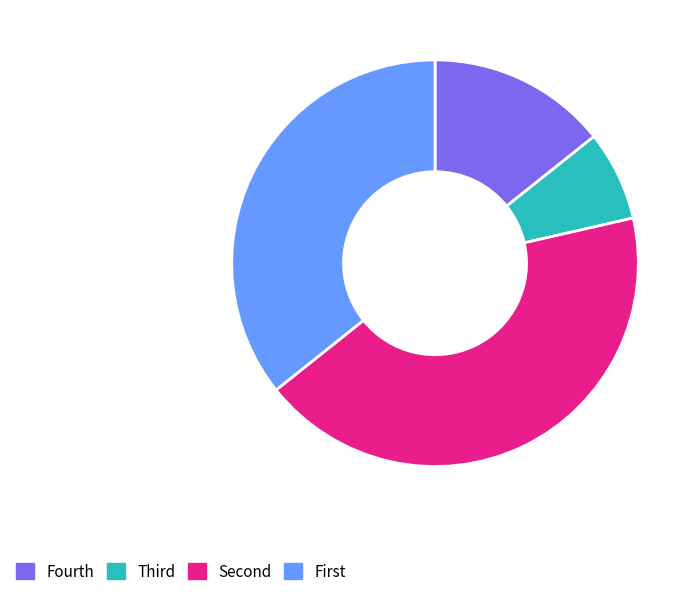

Does any single category account for the majority?

No